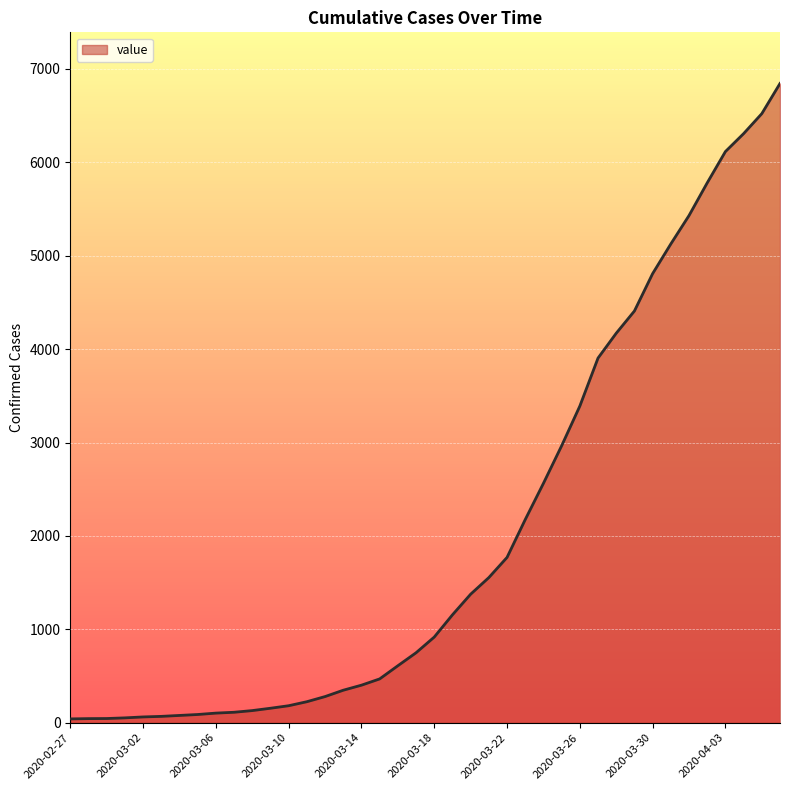

What is the difference between the maximum and minimum values?

6803